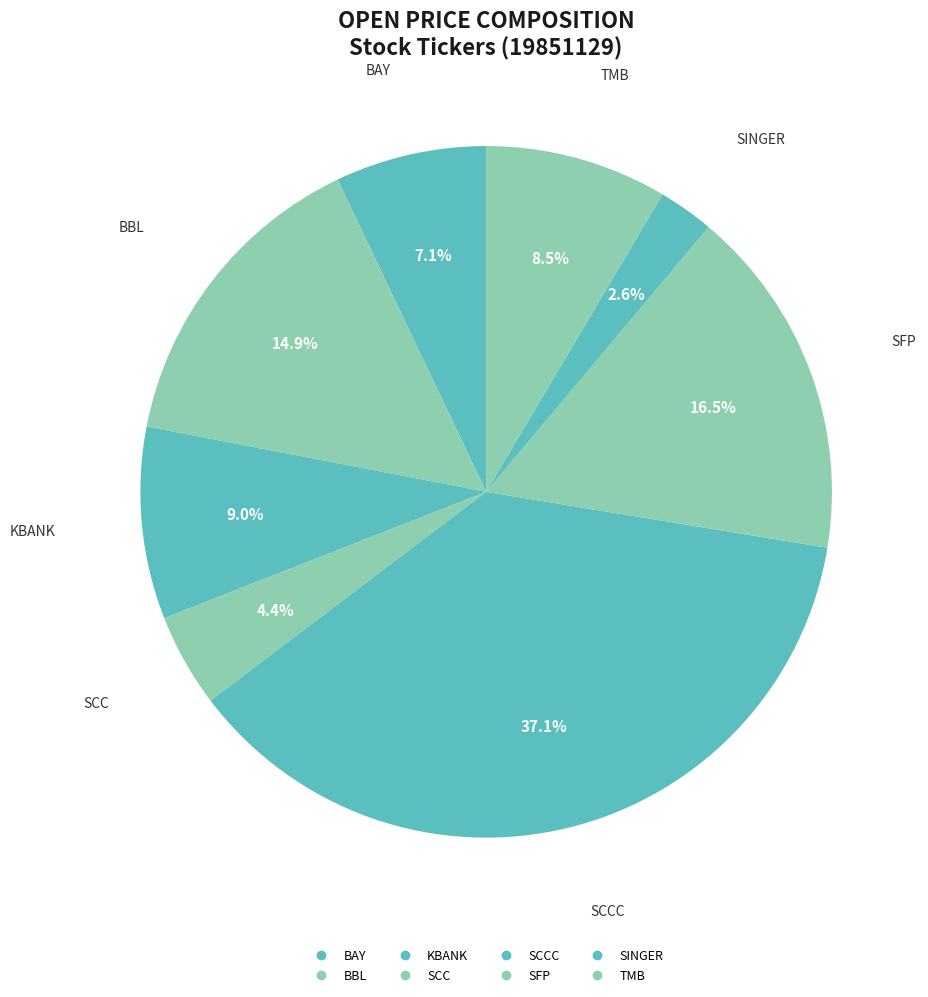

How many slices are in this pie chart?

8